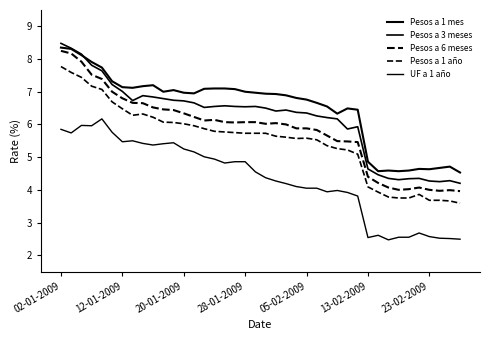

Reading left to right, transcribe all the data shown in this chart.

Pesos a 1 mes: 8.3	8.3	8.1	7.9	7.7	7.3	7.1	7.1	7.2	7.2	7.0	7.0	7.0	7.0	7.1	7.1	7.1	7.1	7.0	7.0	6.9	6.9	6.9	6.8	6.8	6.7	6.5	6.3	6.5	6.5	4.9	4.6	4.6	4.6	4.6	4.6	4.6	4.7	4.7	4.5
Pesos a 3 meses: 8.5	8.3	8.2	7.8	7.6	7.2	7.0	6.7	6.9	6.8	6.8	6.7	6.7	6.7	6.5	6.5	6.6	6.5	6.5	6.5	6.5	6.4	6.4	6.4	6.3	6.3	6.2	6.2	5.9	5.9	4.6	4.5	4.3	4.3	4.3	4.3	4.3	4.2	4.3	4.2
Pesos a 6 meses: 8.2	8.2	7.9	7.5	7.4	7.0	6.8	6.7	6.7	6.5	6.5	6.4	6.3	6.2	6.1	6.1	6.1	6.1	6.1	6.1	6.0	6.0	6.0	5.9	5.9	5.8	5.7	5.5	5.5	5.5	4.4	4.2	4.1	4.0	4.0	4.1	4.0	4.0	4.0	4.0
Pesos a 1 año: 7.8	7.6	7.4	7.2	7.1	6.7	6.5	6.3	6.3	6.2	6.1	6.1	6.0	6.0	5.9	5.8	5.8	5.8	5.7	5.7	5.7	5.6	5.6	5.6	5.6	5.5	5.3	5.3	5.2	5.1	4.1	3.9	3.8	3.8	3.8	3.9	3.7	3.7	3.7	3.6
UF a 1 año: 5.8	5.7	6.0	6.0	6.2	5.8	5.5	5.5	5.4	5.4	5.4	5.4	5.2	5.2	5.0	4.9	4.8	4.9	4.9	4.5	4.4	4.3	4.2	4.1	4.0	4.0	3.9	4.0	3.9	3.8	2.5	2.6	2.5	2.5	2.5	2.7	2.6	2.5	2.5	2.5